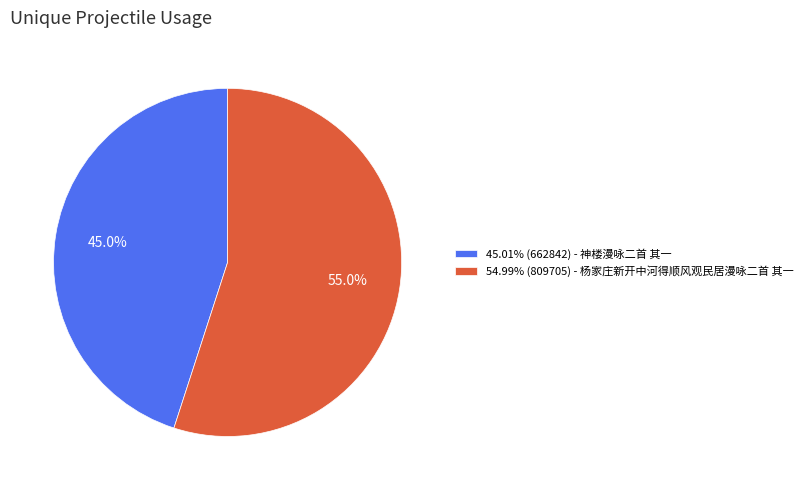

Combined, do 54.99% (809705) - 杨家庄新开中河得顺风观民居漫咏二首 其一 and 45.01% (662842) - 神楼漫咏二首 其一 account for over 50%?

Yes